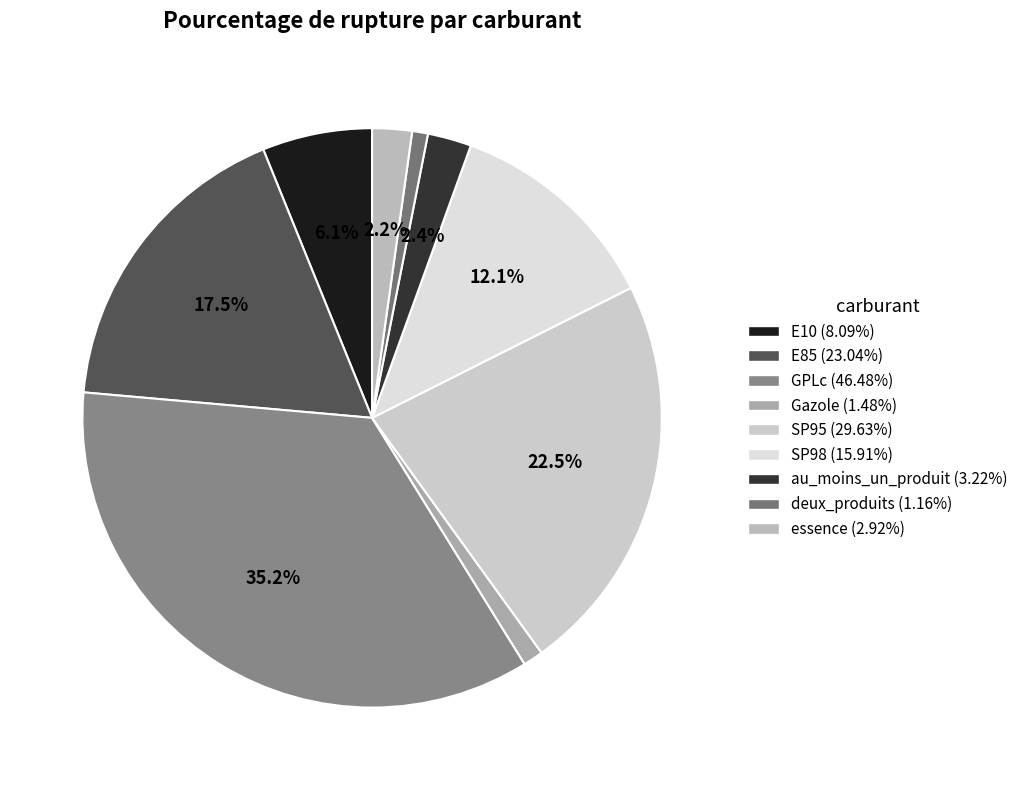

Is there any slice that represents more than half of the pie?

No